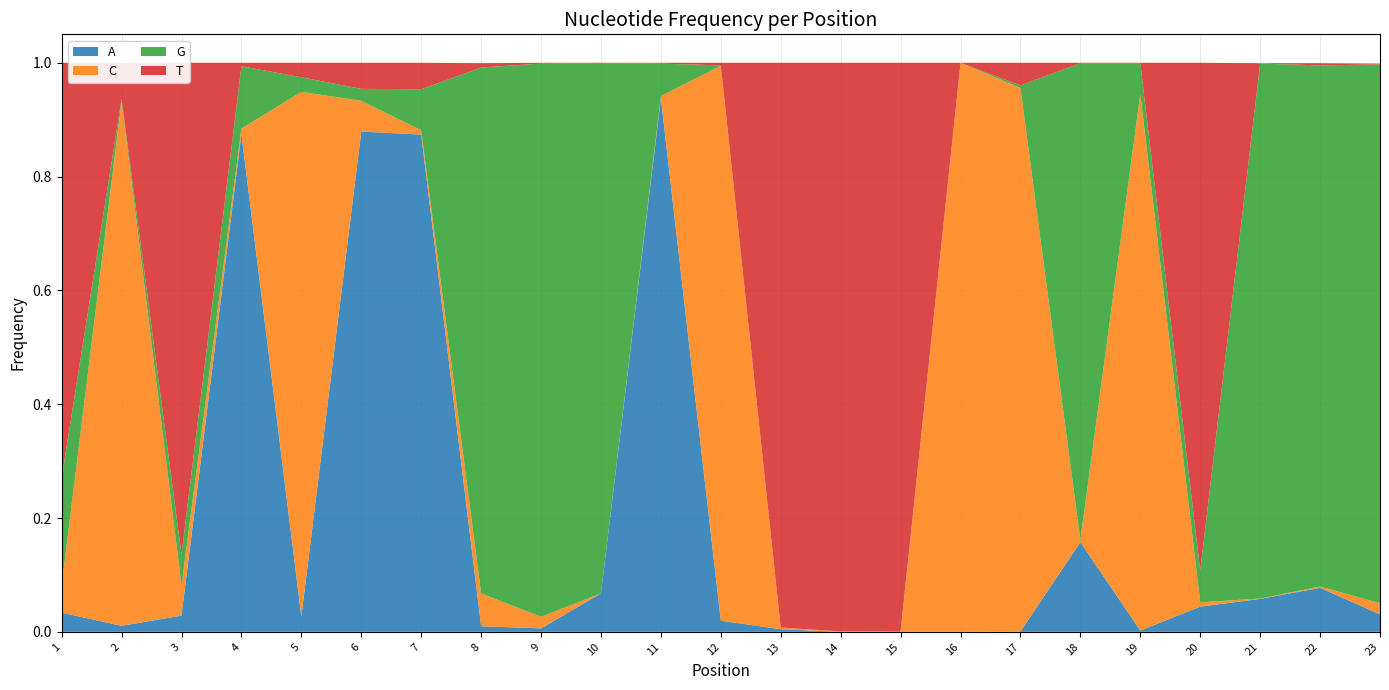

Reading left to right, list all the values displayed in this chart.

A: 1=0.0	2=0.0	3=0.0	4=0.9	5=0.0	6=0.9	7=0.9	8=0.0	9=0.0	10=0.1	11=0.9	12=0.0	13=0.0	14=0.0	15=0.0	16=0.0	17=0.0	18=0.2	19=0.0	20=0.0	21=0.1	22=0.1	23=0.0
C: 1=0.0	2=0.9	3=0.1	4=0.0	5=0.9	6=0.1	7=0.0	8=0.1	9=0.0	10=0.0	11=0.0	12=1.0	13=0.0	14=0.0	15=0.0	16=1.0	17=1.0	18=0.0	19=0.9	20=0.0	21=0.0	22=0.0	23=0.0
G: 1=0.2	2=0.0	3=0.1	4=0.1	5=0.0	6=0.0	7=0.1	8=0.9	9=1.0	10=0.9	11=0.1	12=0.0	13=0.0	14=0.0	15=0.0	16=0.0	17=0.0	18=0.8	19=0.1	20=0.1	21=0.9	22=0.9	23=0.9
T: 1=0.7	2=0.1	3=0.9	4=0.0	5=0.0	6=0.0	7=0.0	8=0.0	9=0.0	10=0.0	11=0.0	12=0.0	13=1.0	14=1.0	15=1.0	16=0.0	17=0.0	18=0.0	19=0.0	20=0.9	21=0.0	22=0.0	23=0.0